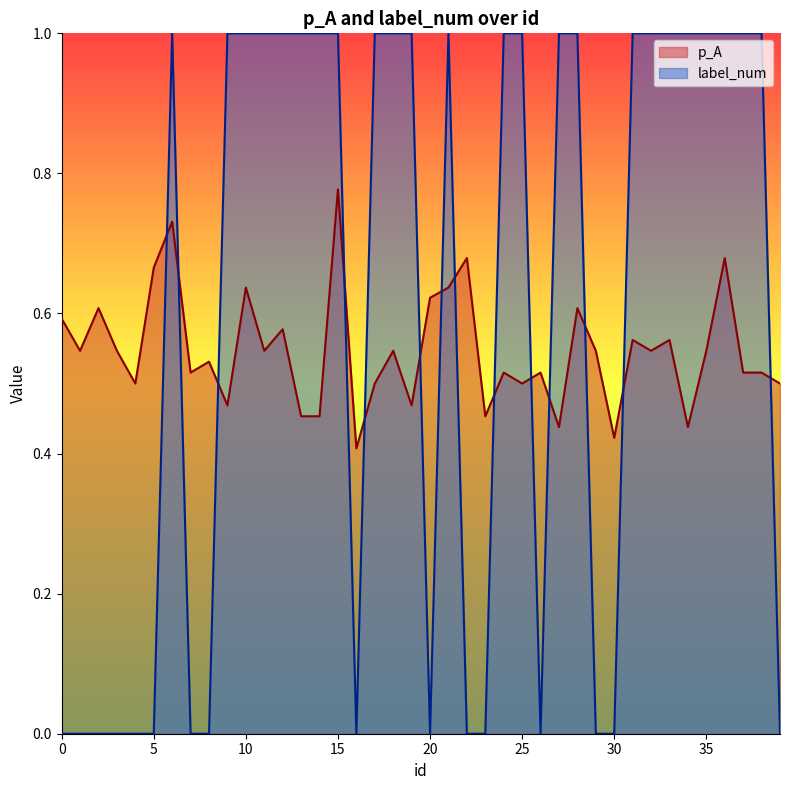

Which has a higher value, 18 or 39?

18